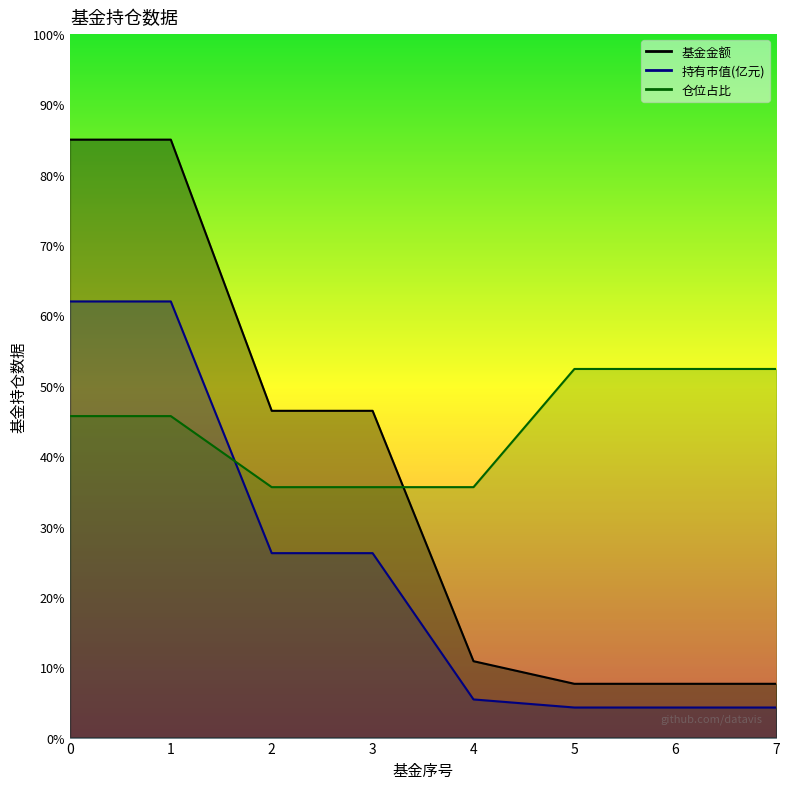

What is the value of the 基金金额 point at the 4th from the left?

46.5